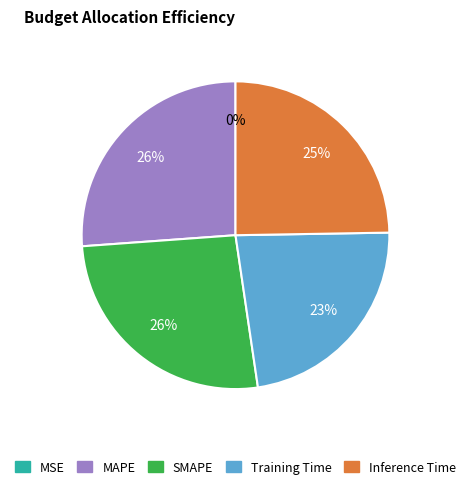

True or false: Training Time accounts for 23% of the total.

True